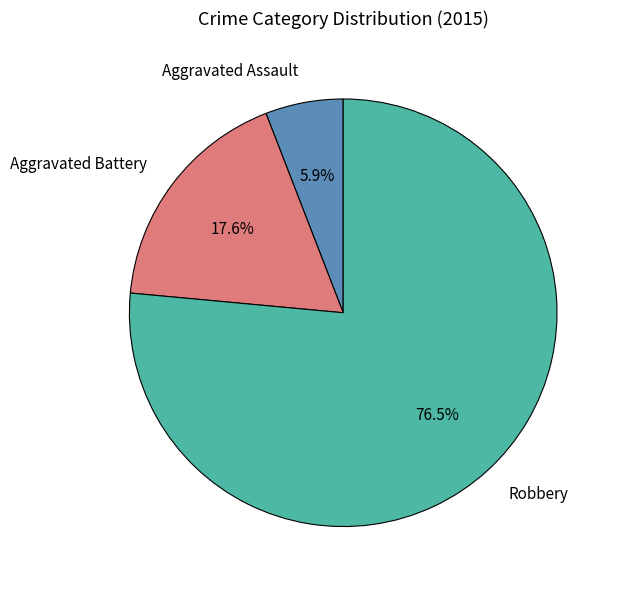

What percentage is the Aggravated Assault slice, to the nearest percent?

6%